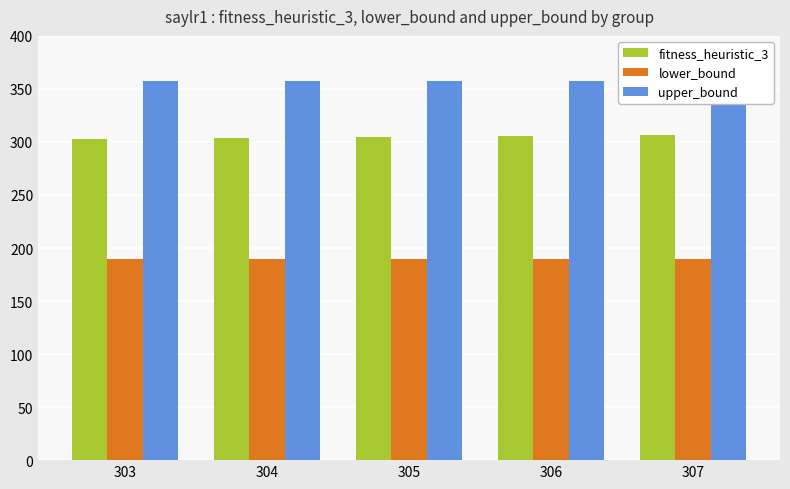

Which series has the largest total across all categories?

upper_bound